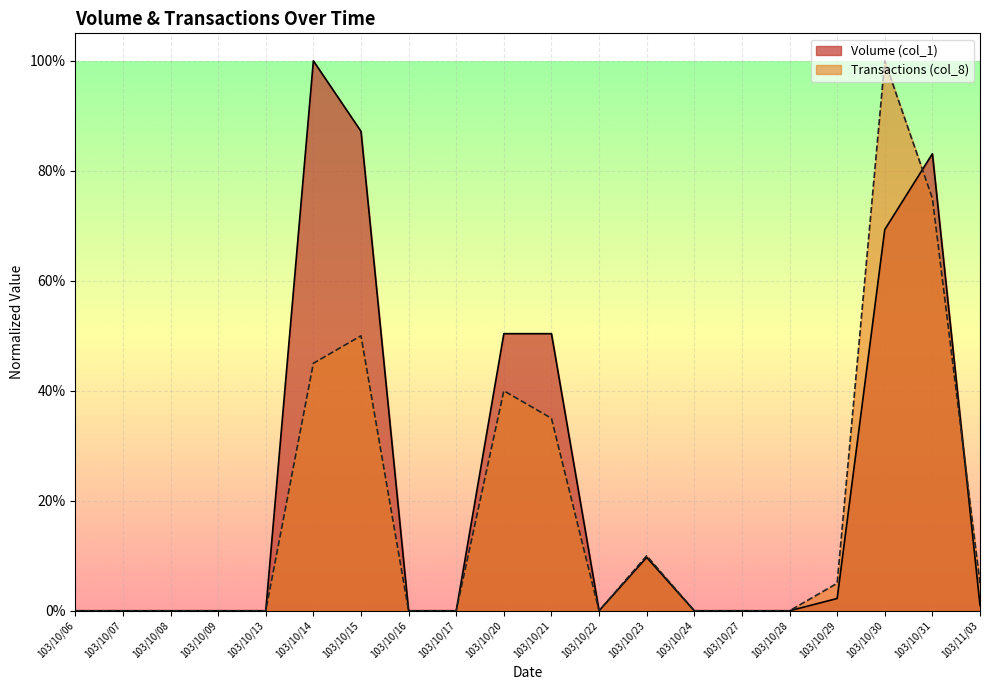

What position from the right is 103/10/27?

6